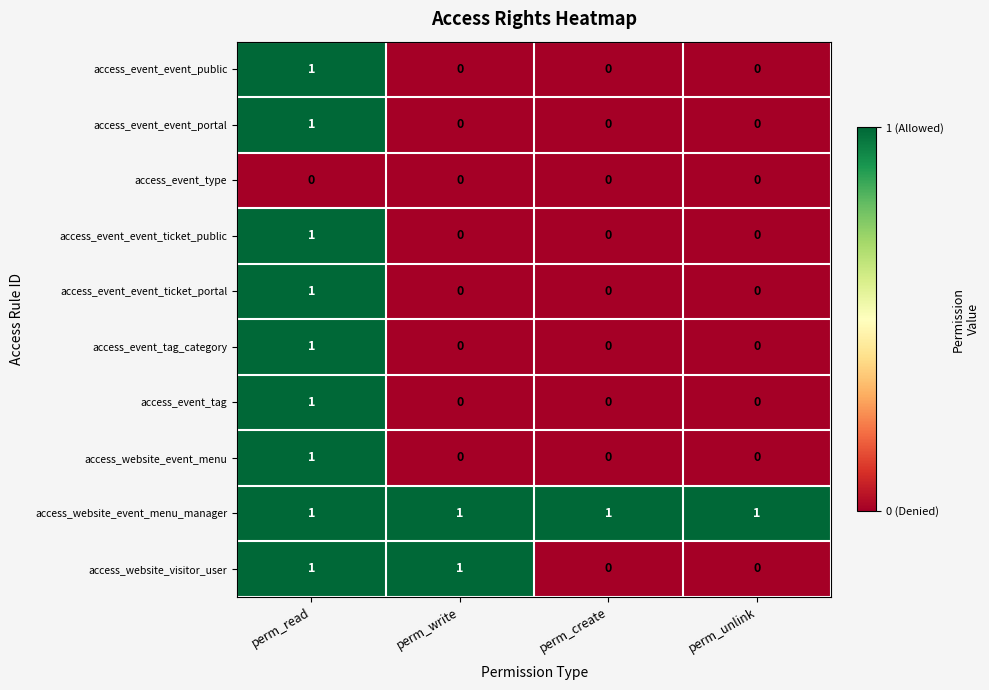

Is it true that access_event_tag equals 1 at perm_write?

False